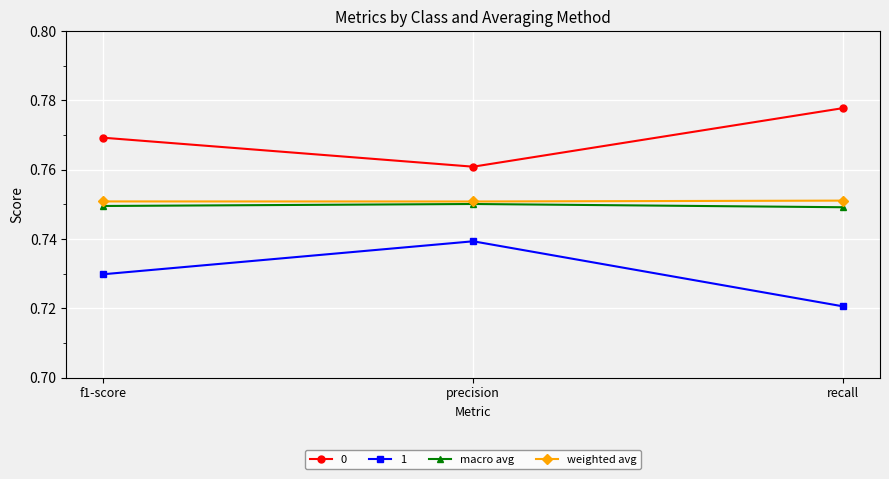

What position from the right is recall?

1